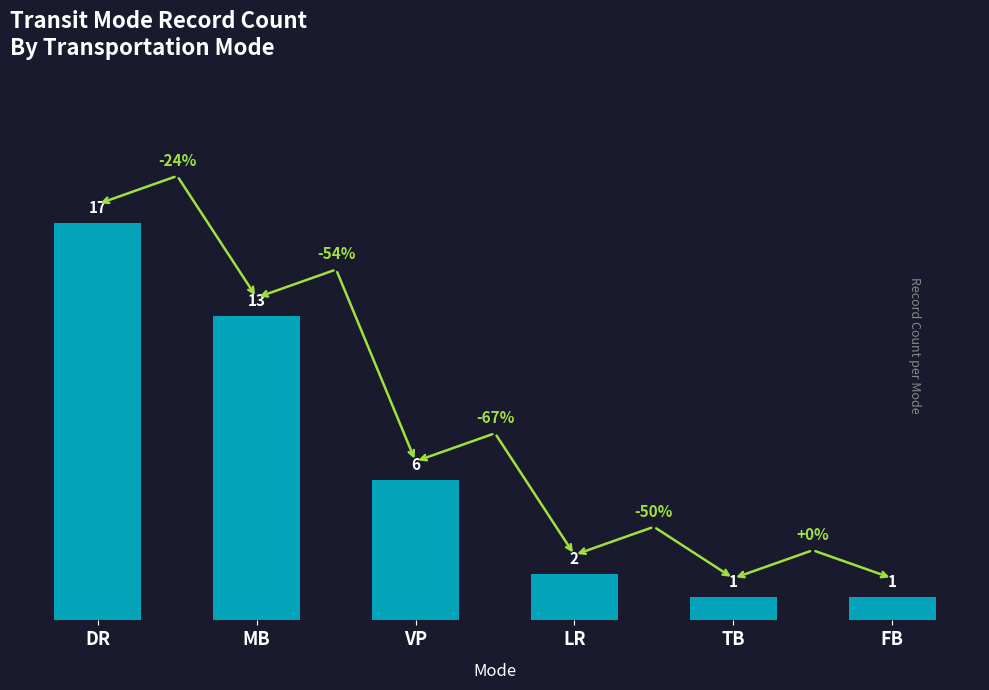

How many distinct data groups are displayed?

1